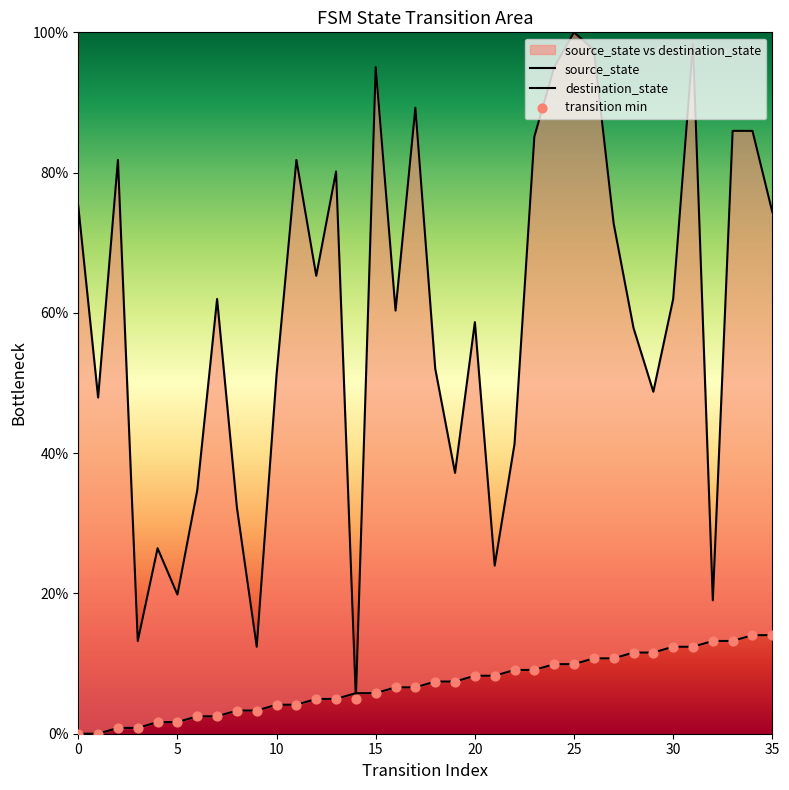

At which category is the sum across all series the highest?

31